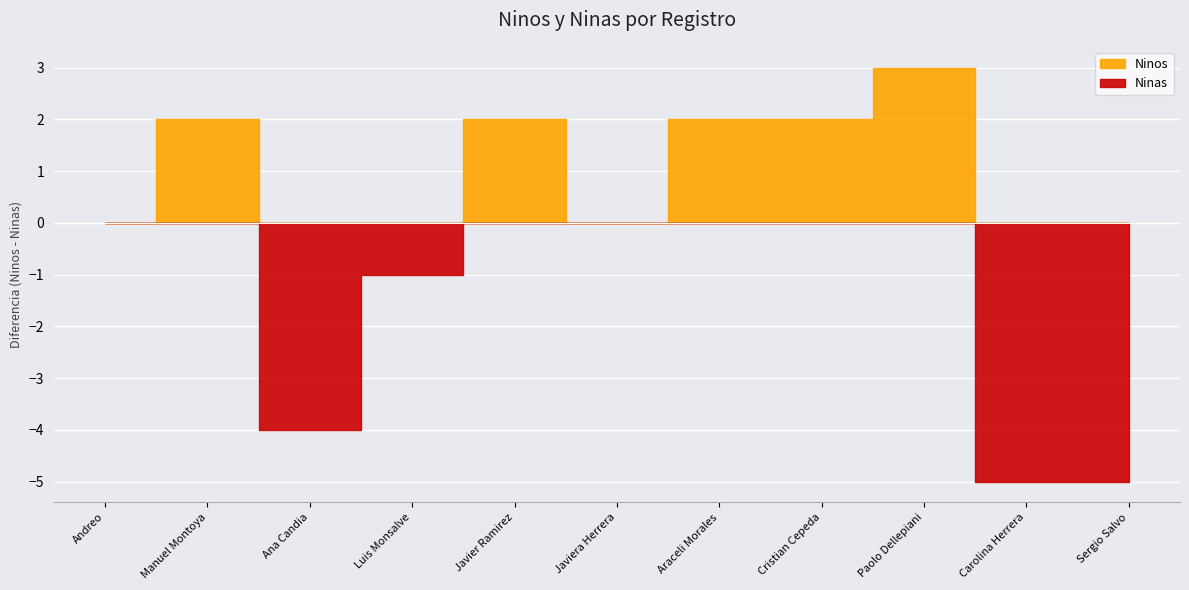

Rank the series at 2022-02-24 from lowest to highest value.

Ninas, Ninos